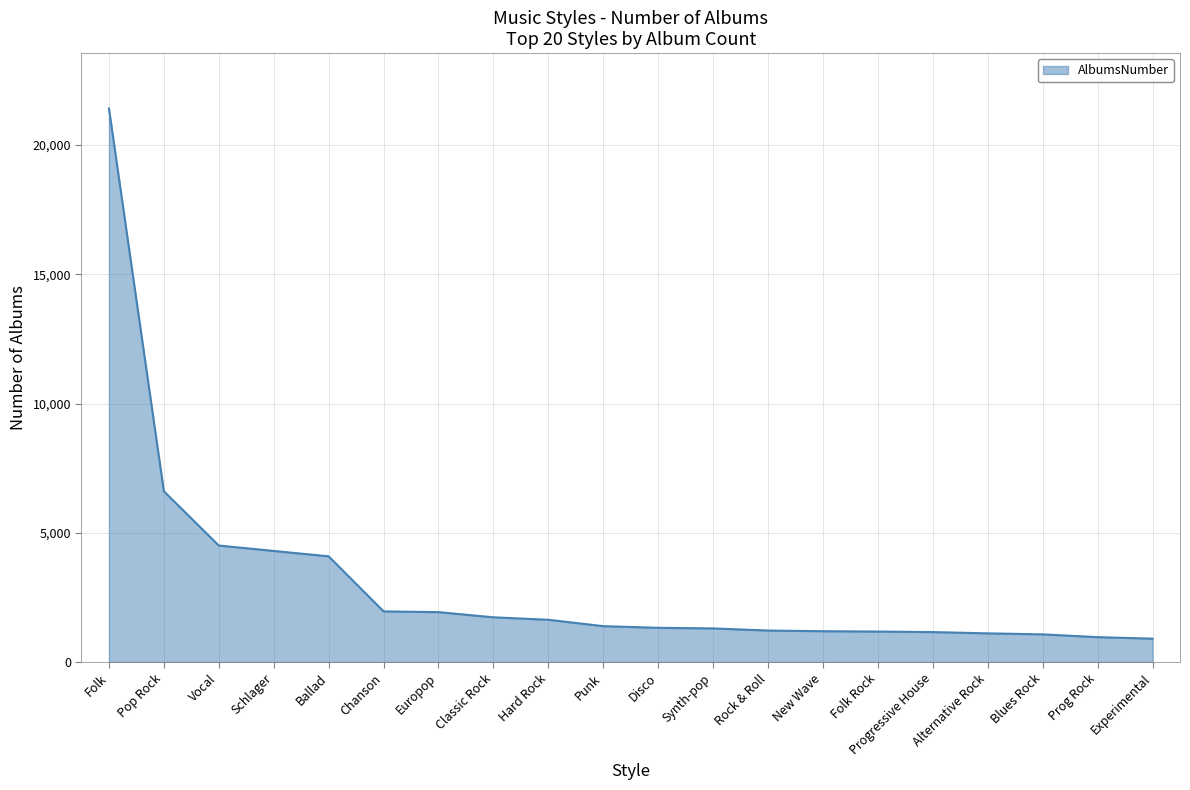

The chart shows a value of 6147 at Vocal. True or false?

False